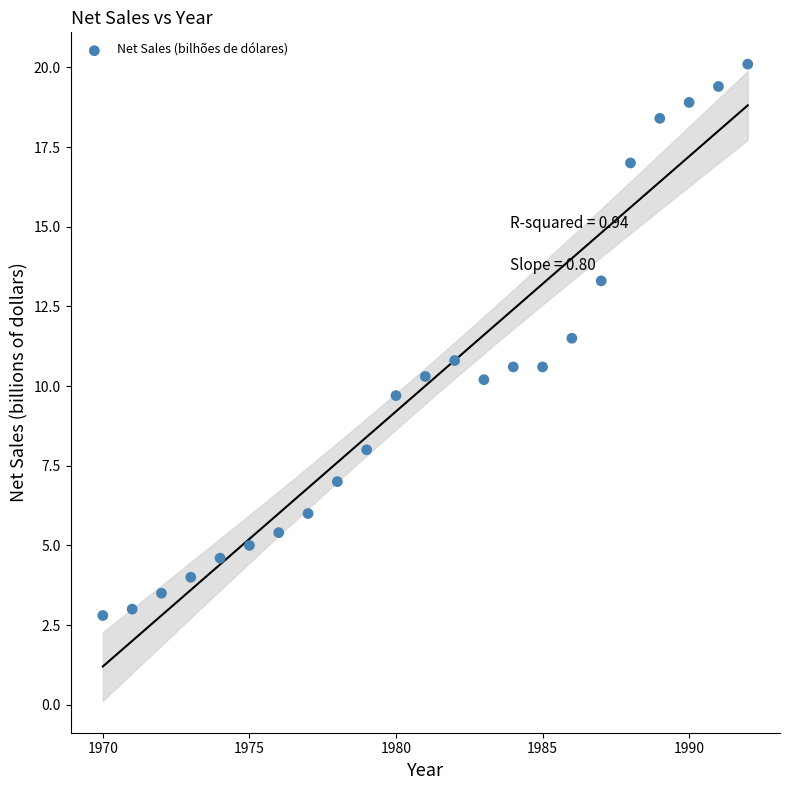

What is the range of X values (max minus min)?

22.0